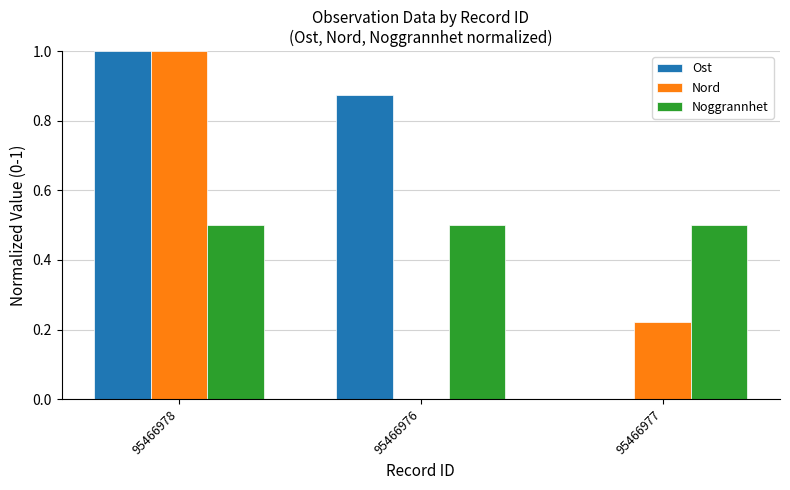

Are the bars grouped side by side (vs. stacked)?

Yes